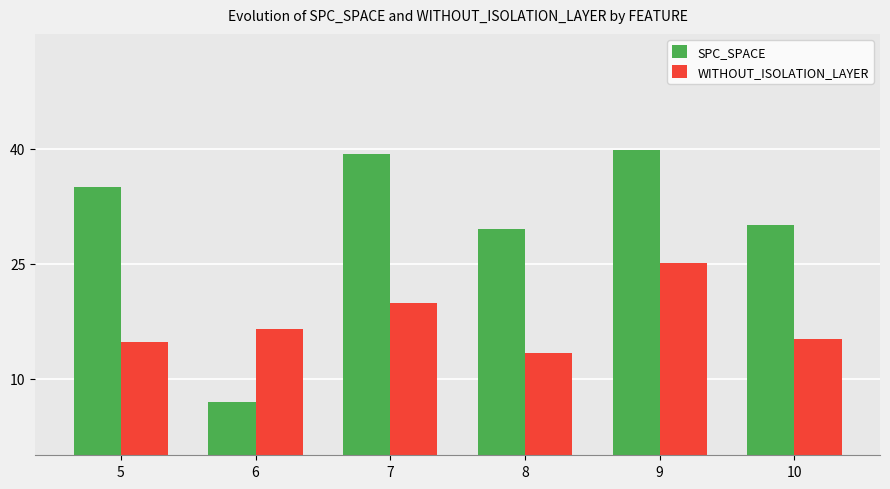

Where does the WITHOUT_ISOLATION_LAYER series first go above 16?

6